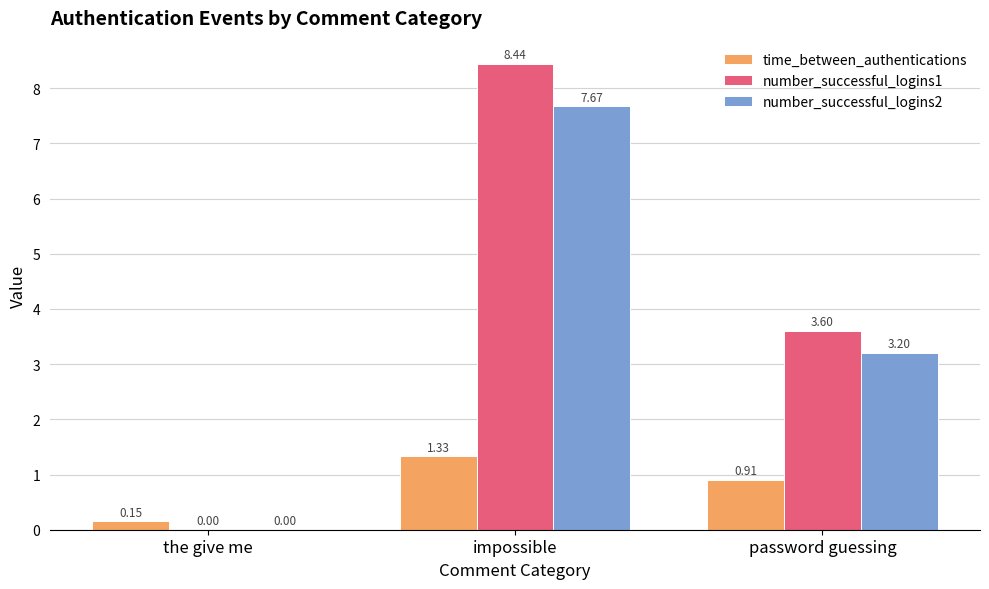

True or false: number_successful_logins2 has a value of 2.0 at password guessing.

False